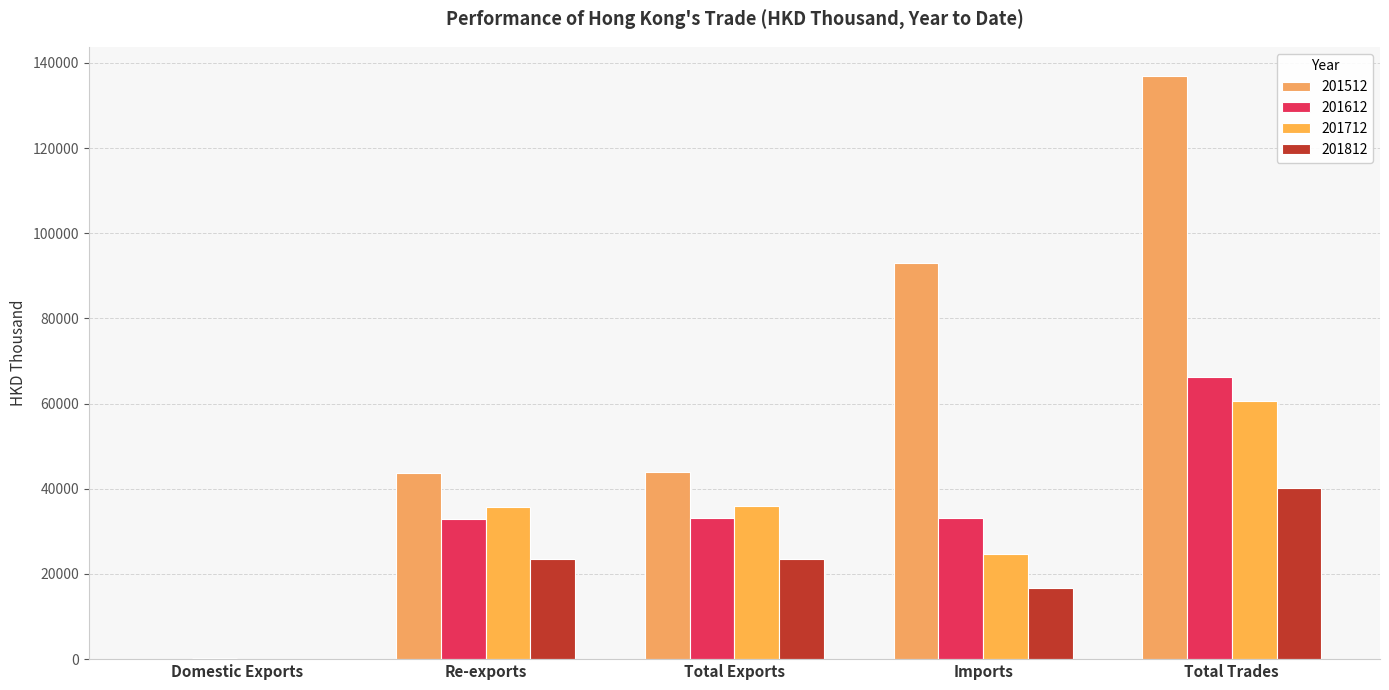

How many data points in 201812 are above 23456?

3